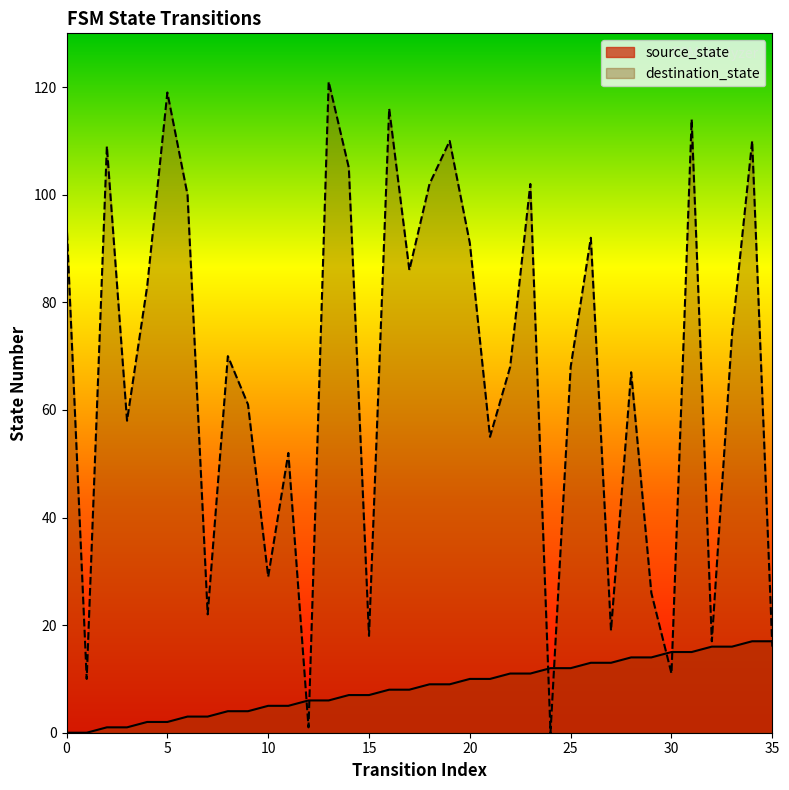

Which series has the largest range (max minus min)?

destination_state